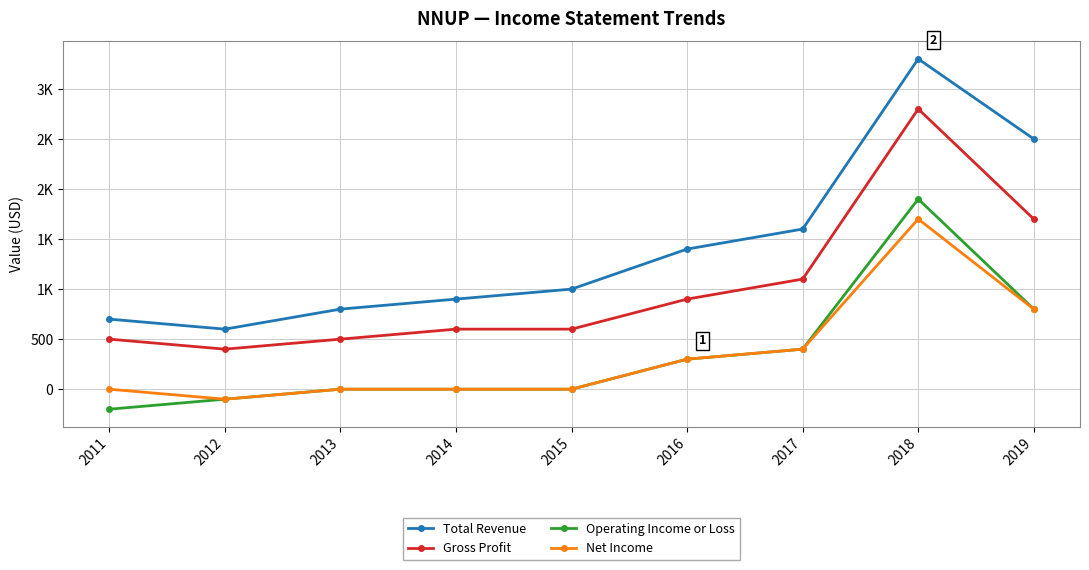

At 2019, list the series in order from largest to smallest.

Total Revenue, Gross Profit, Operating Income or Loss, Net Income